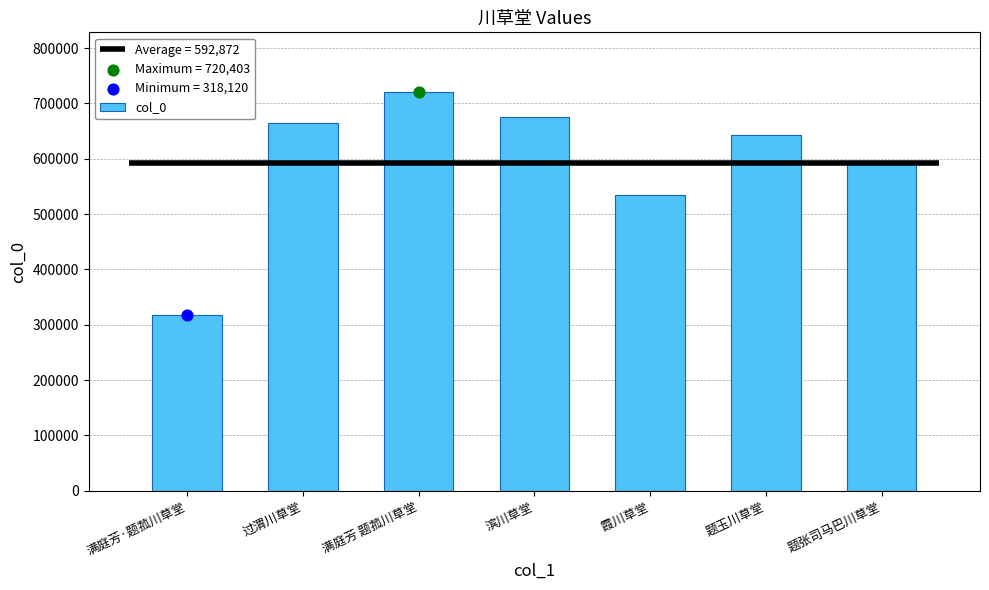

Approximately how many times larger is the value at 过渭川草堂 compared to 满庭芳·题菰川草堂?

2.1